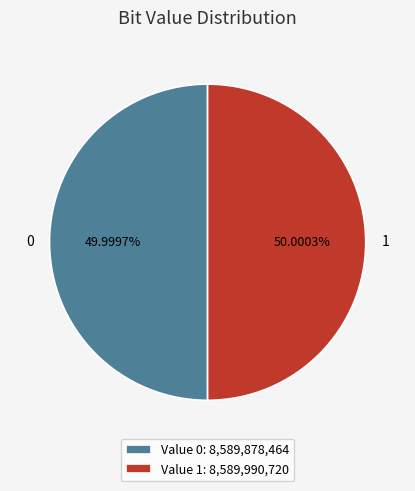

Is there any slice that represents more than half of the pie?

Yes